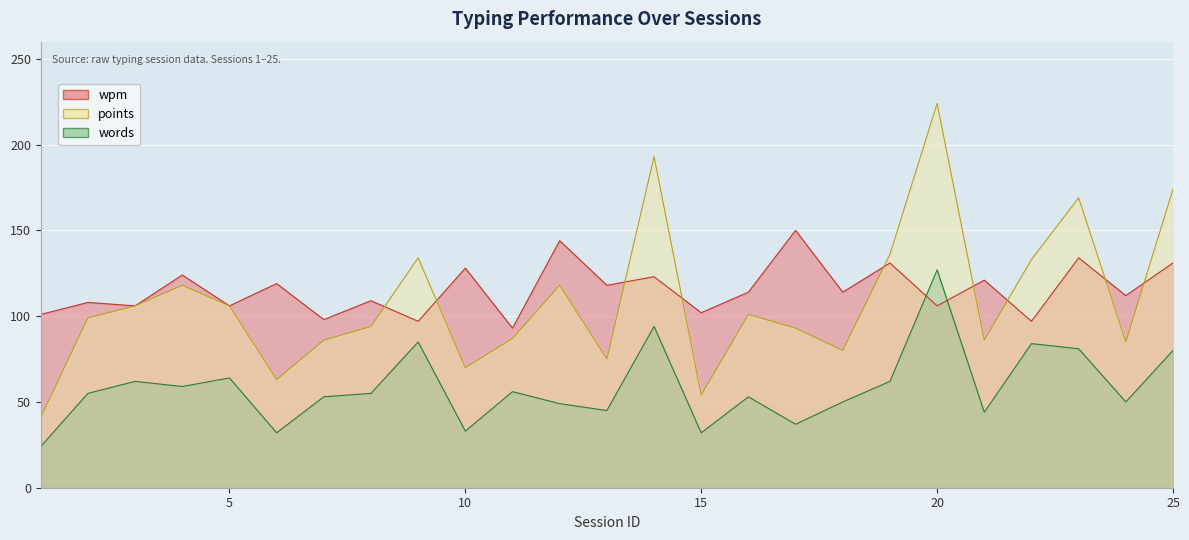

Reading right to left, list all the values displayed in this chart.

wpm: 131	112	134	97	121	106	131	114	150	114	102	123	118	144	93	128	97	109	98	119	106	124	106	108	101
points: 174	85	169	133	86	224	136	80	93	101	54	193	75	118	87	70	134	94	86	63	106	118	106	99	41
words: 80	50	81	84	44	127	62	50	37	53	32	94	45	49	56	33	85	55	53	32	64	59	62	55	24